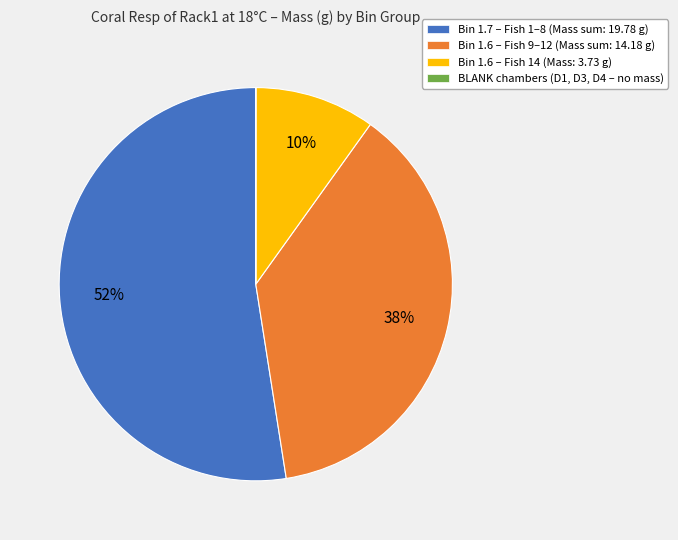

True or false: Bin 1.6 – Fish 9–12 (Mass sum: 14.18 g) accounts for 23% of the total.

False